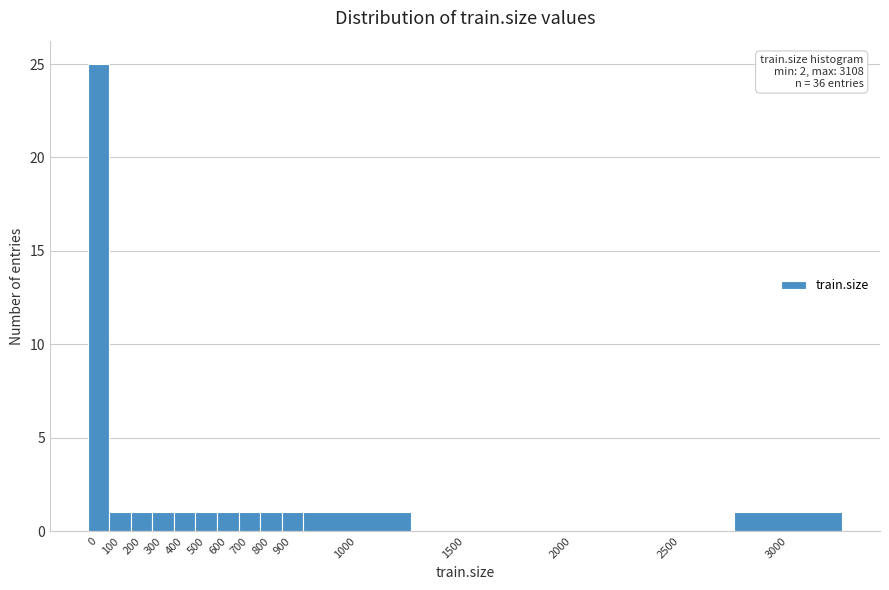

Reading left to right, what are all the values shown in this chart?

0=25	100=1	200=1	300=1	400=1	500=1	600=1	700=1	800=1	900=1	1000=1	1500=0	2000=0	2500=0	3000=1